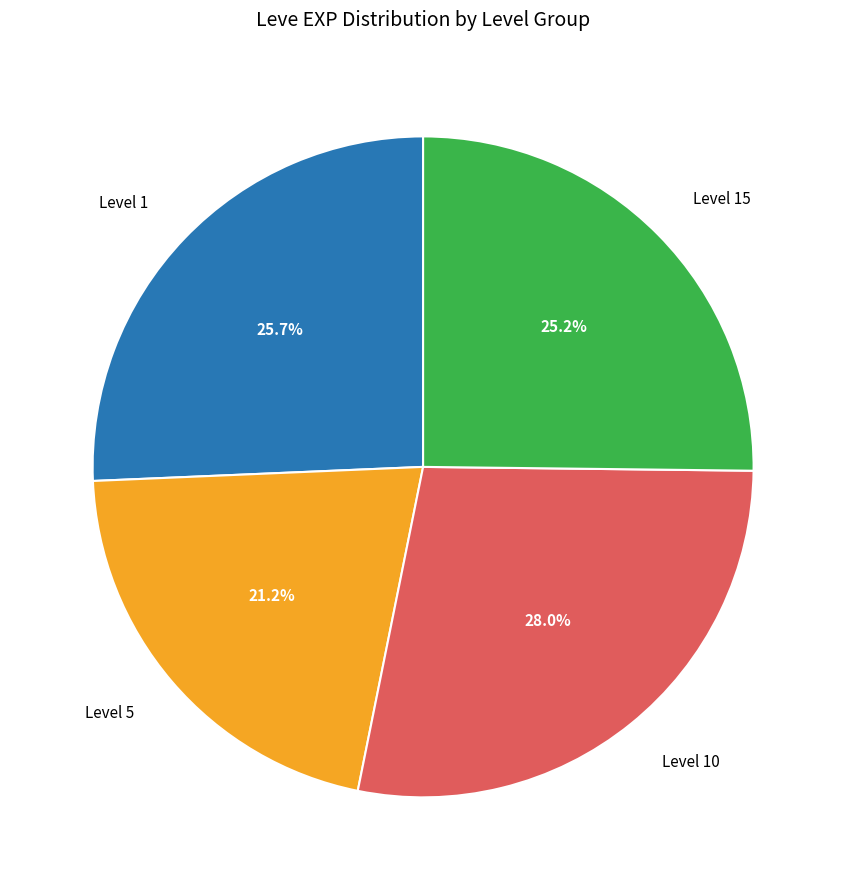

Which category has the biggest portion of the pie?

Level 10